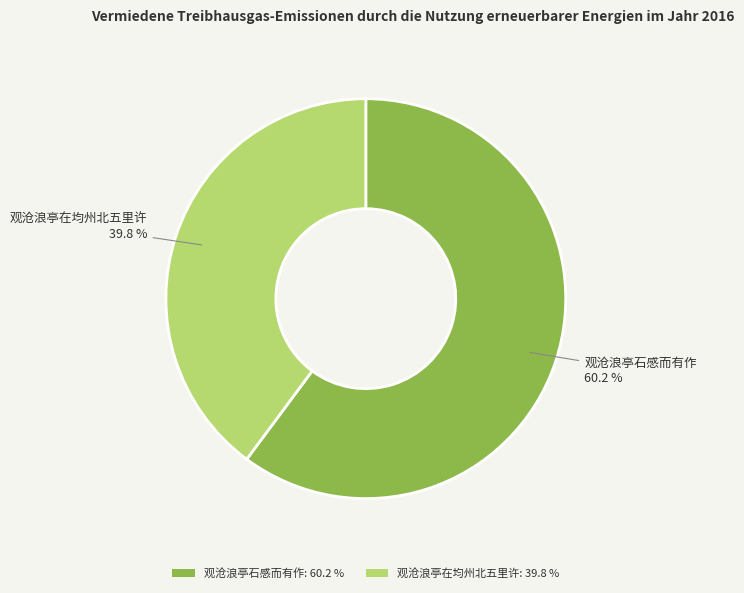

The 观沧浪亭石感而有作 slice represents 71% of the pie. True or false?

False